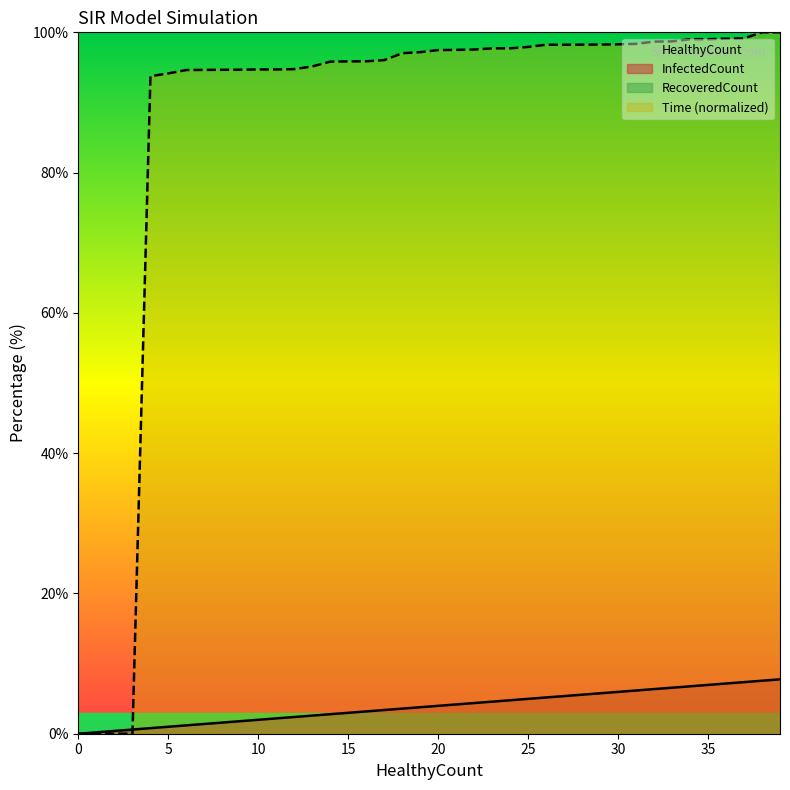

What is the average value of the Time series?

87.3